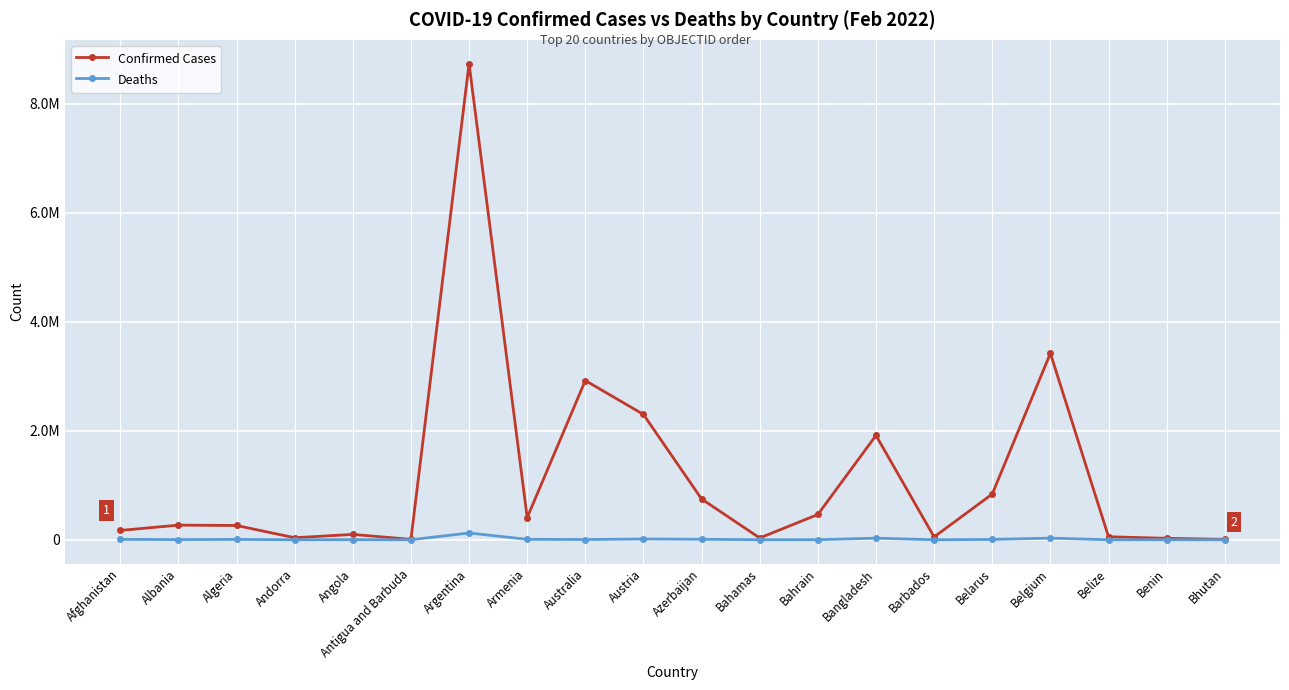

True or false: Confirmed Cases and Deaths cross at least once.

False